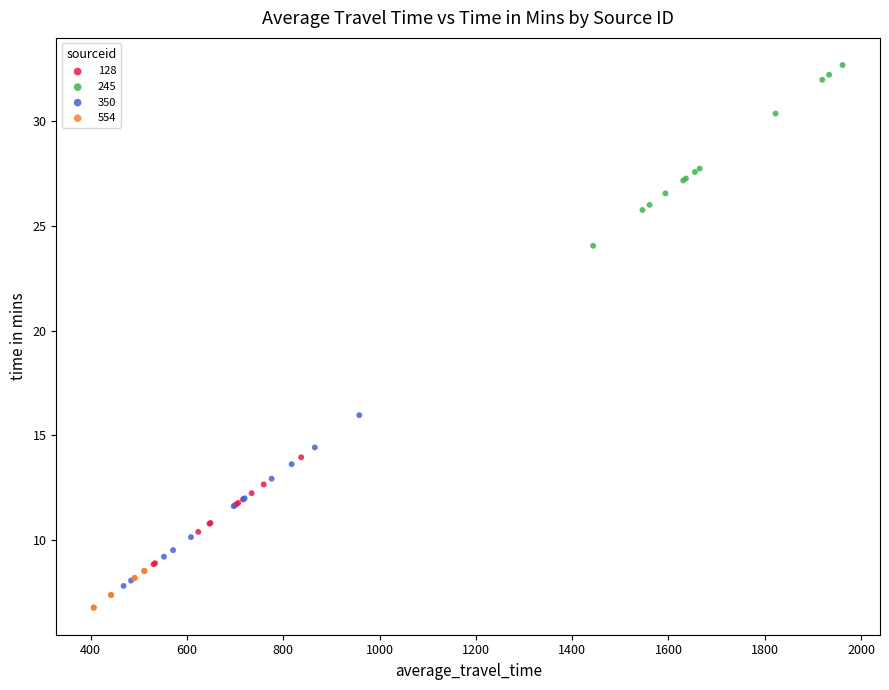

Which series contains the highest Y value?

245